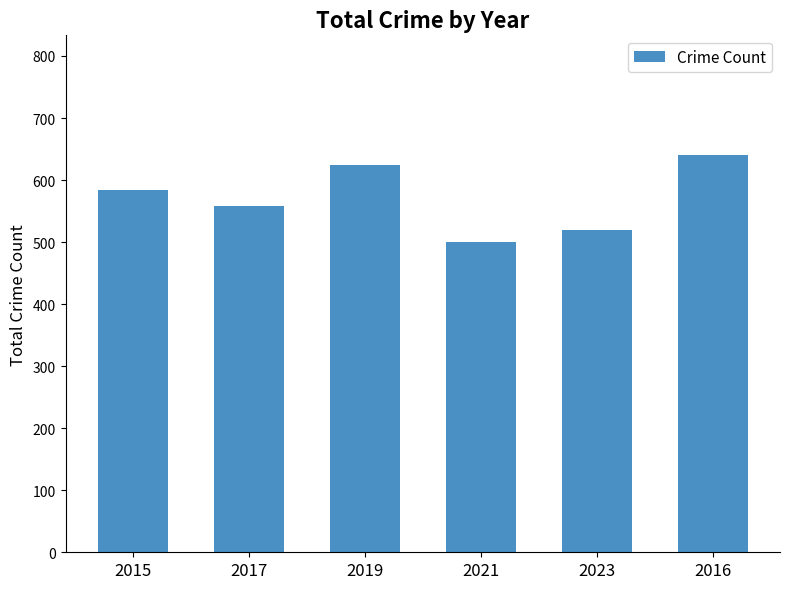

What is the value of the 5th bar from the left?

520